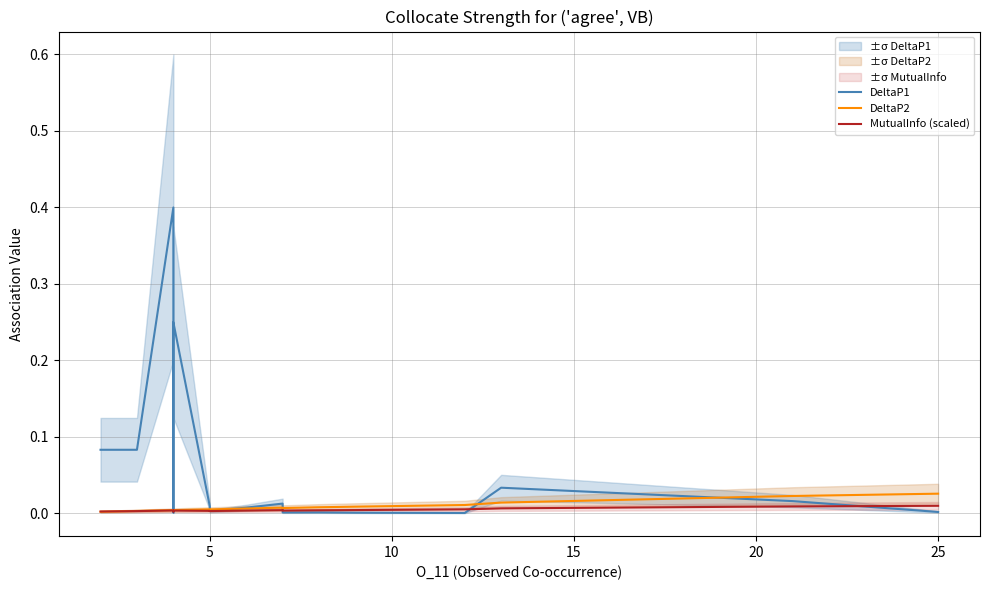

Reading right to left, transcribe all the data shown in this chart.

DeltaP1: 0.0	0.0	0.0	0.0	0.0	0.0	0.0	0.0	0.0	0.0	0.0	0.0	0.2	0.1	0.0	0.0	0.0	0.4	0.1	0.1
DeltaP2: 0.0	0.0	0.0	0.0	0.0	0.0	0.0	0.0	0.0	0.0	0.0	0.0	0.0	0.0	0.0	0.0	0.0	0.0	0.0	0.0
MutualInfo (scaled): 0.0	0.0	0.0	0.0	0.0	0.0	0.0	0.0	0.0	0.0	0.0	0.0	0.0	0.0	0.0	0.0	0.0	0.0	0.0	0.0